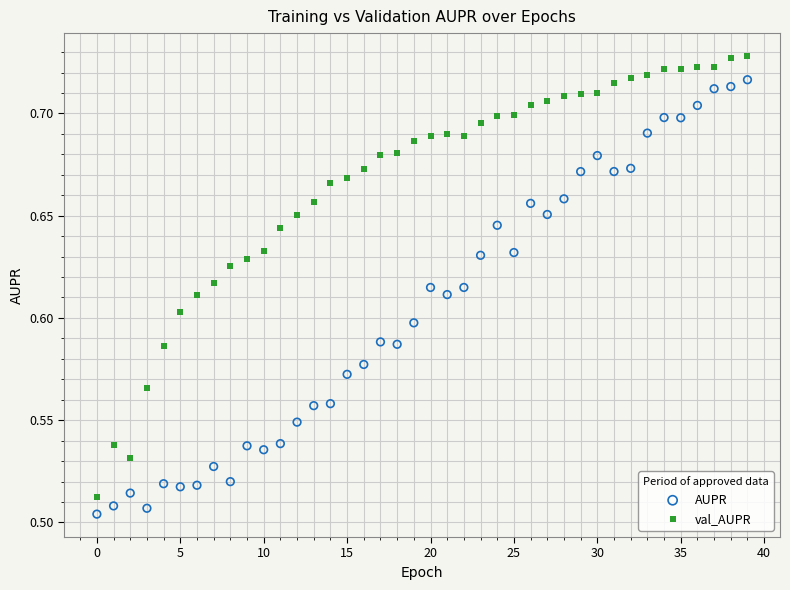

Which series reaches the maximum Y coordinate?

val_AUPR